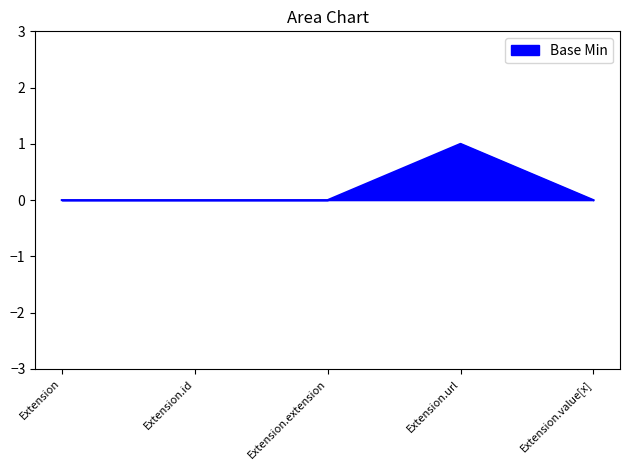

Is it true that the value at Extension.value[x] is 0?

True